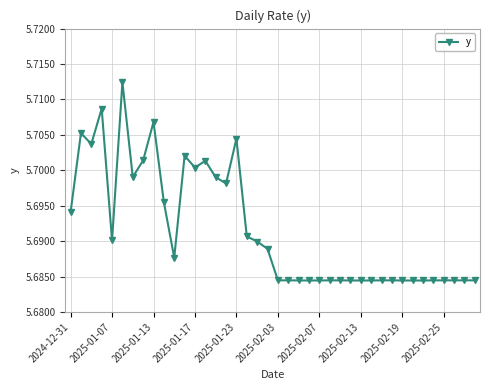

What is the sum of all values?

227.7